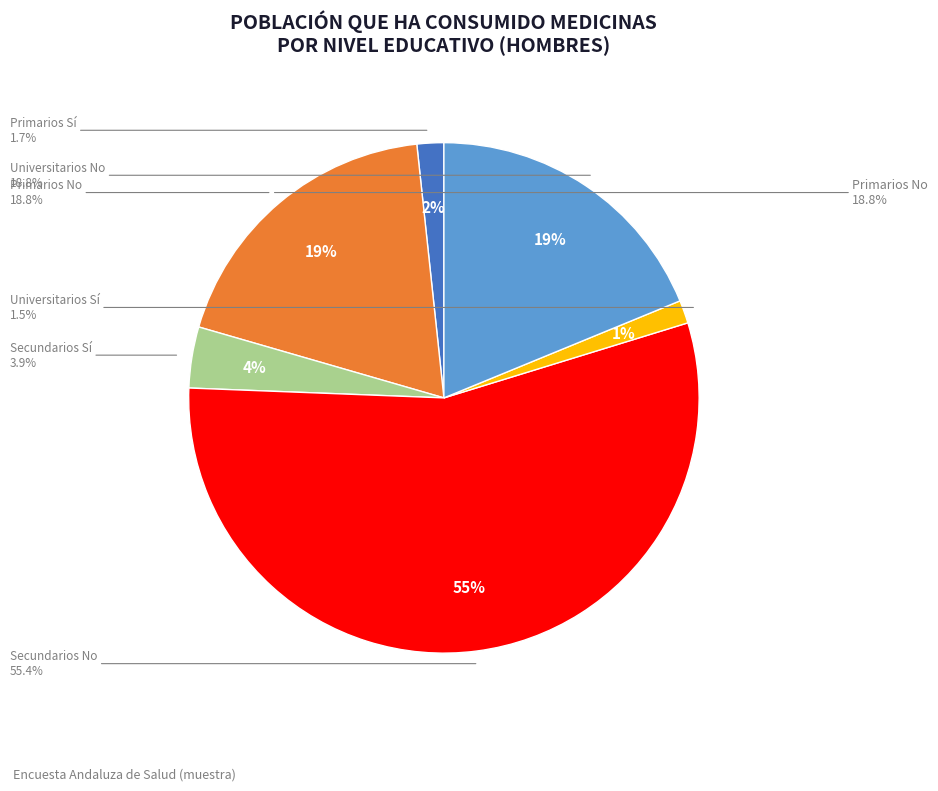

Which slice is the smallest?

Universitarios Sí